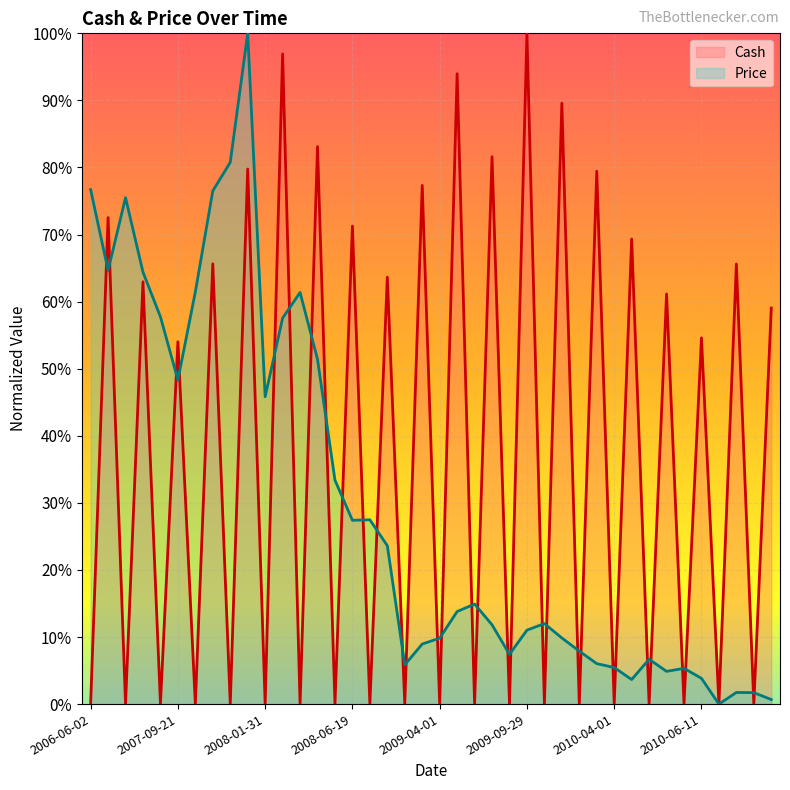

The value of Cash at 2009-04-01 is 0.0. True or false?

True